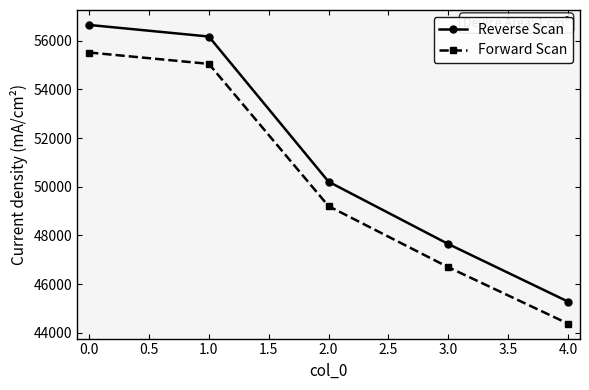

List the series in order of their peak value, highest first.

Reverse Scan, Forward Scan